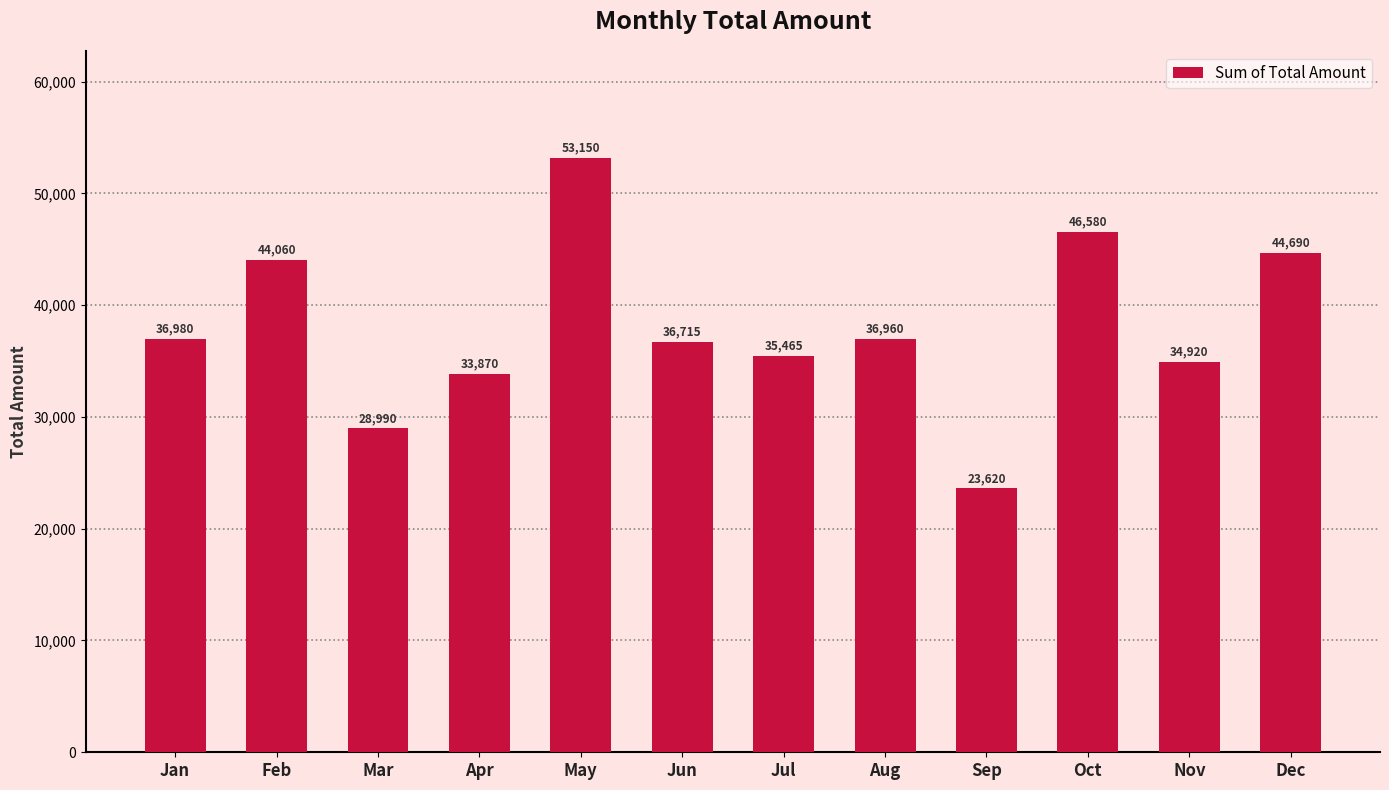

The chart shows a value of 23620 at Sep. True or false?

True